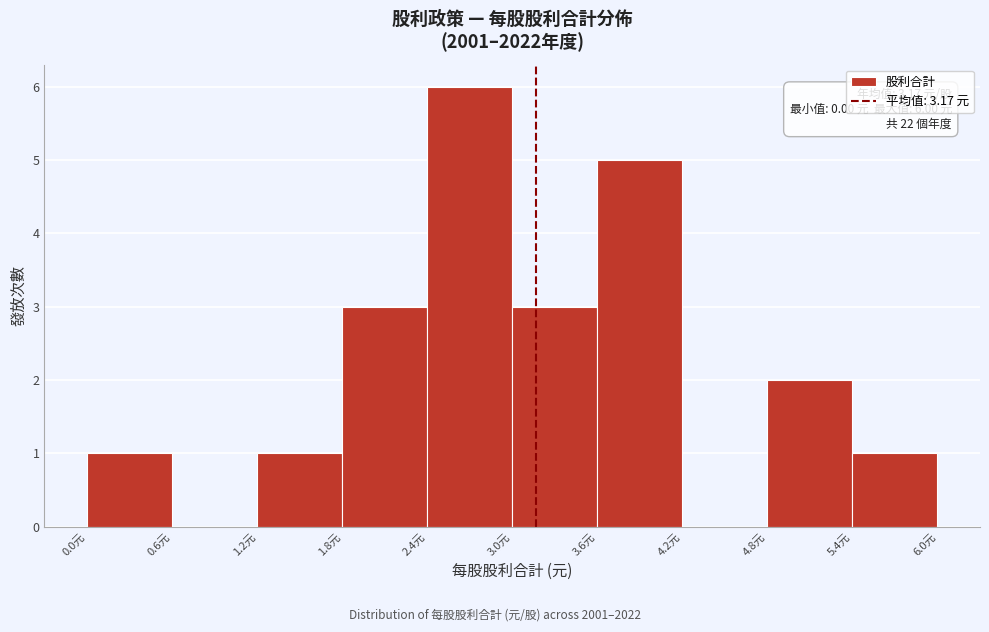

Over which range of the x-axis is the bar tallest?

2.4 to 3.0